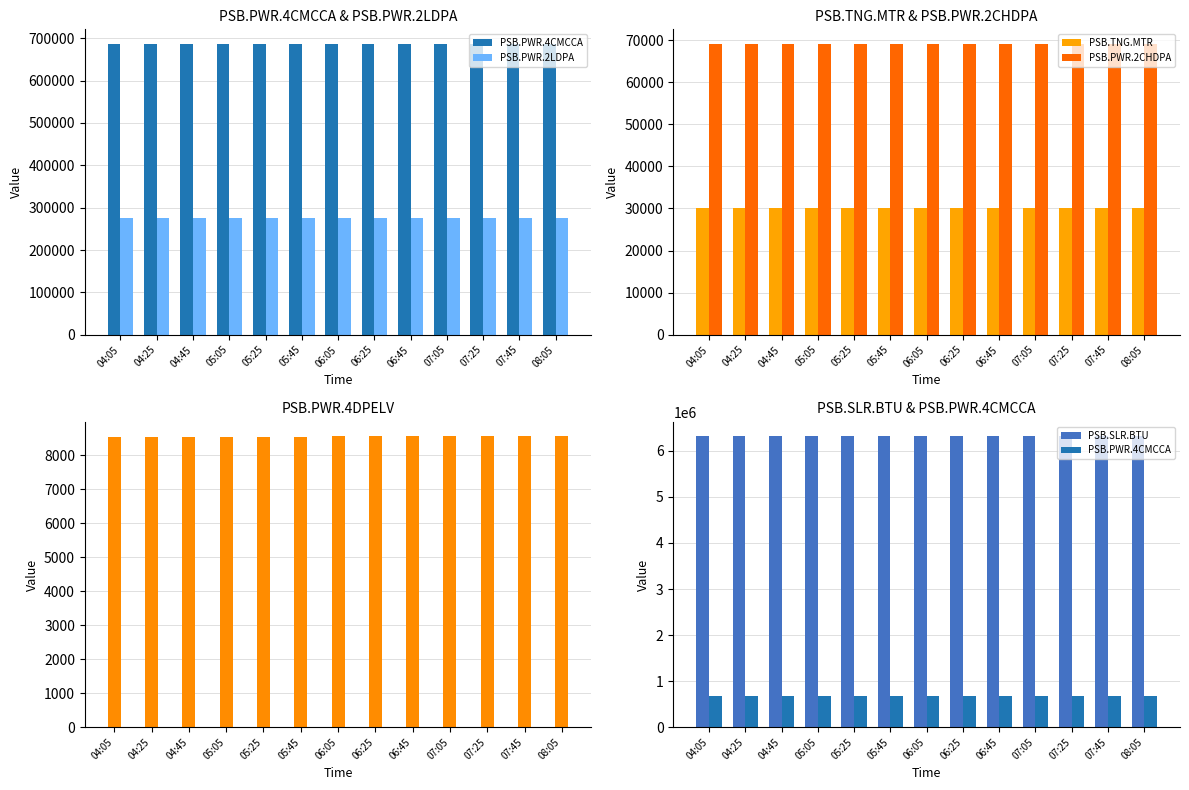

The value of PSB.TNG.MTR at 04:05 is 30150. True or false?

True